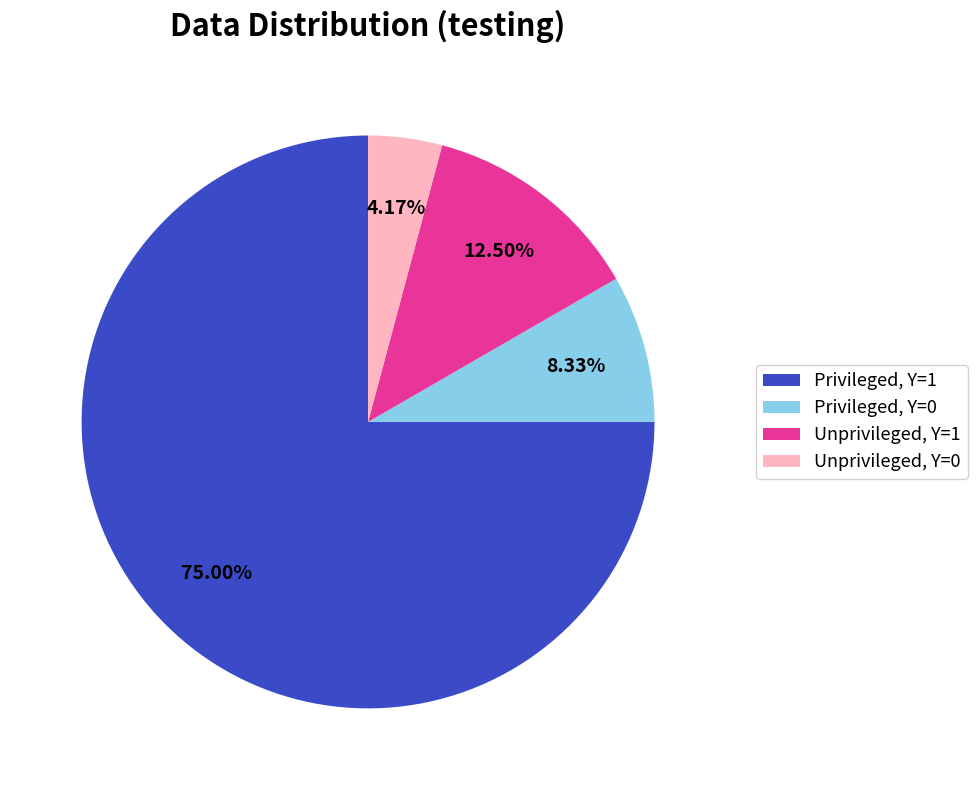

Does any single category account for the majority?

Yes